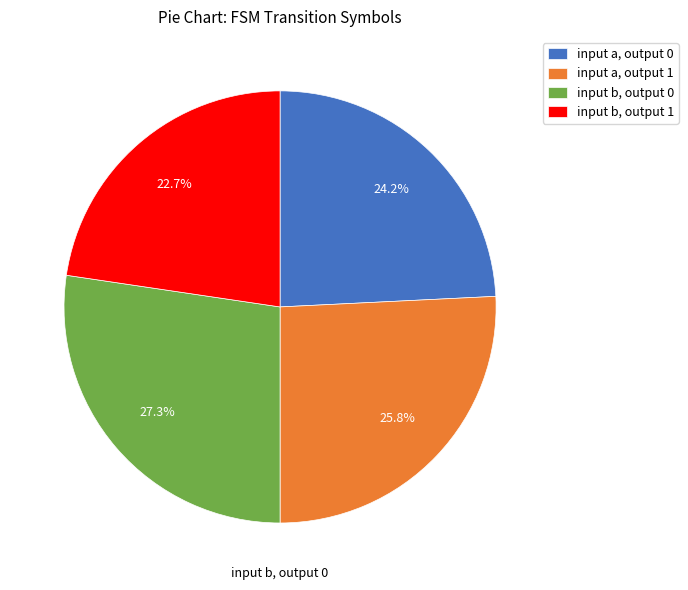

Combined, what portion of the pie is input b, output 0 and input b, output 1?

50.0%